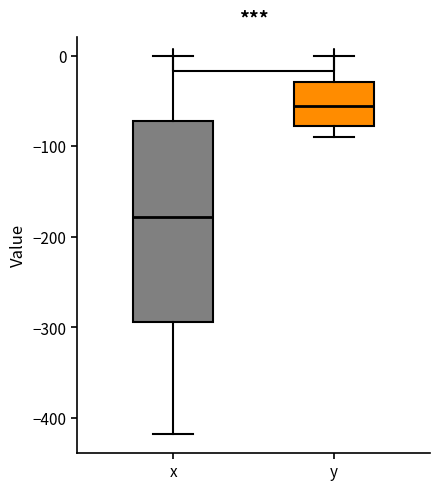

Which box's median line is the highest?

y